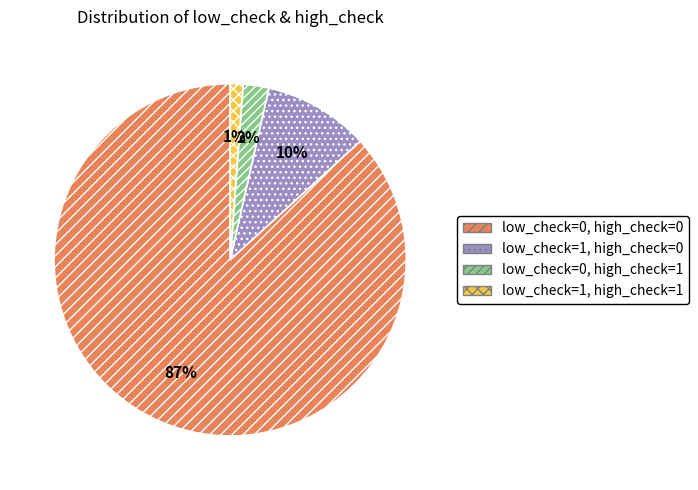

To the nearest percent, what percentage of the pie is low_check=0, high_check=0?

87%